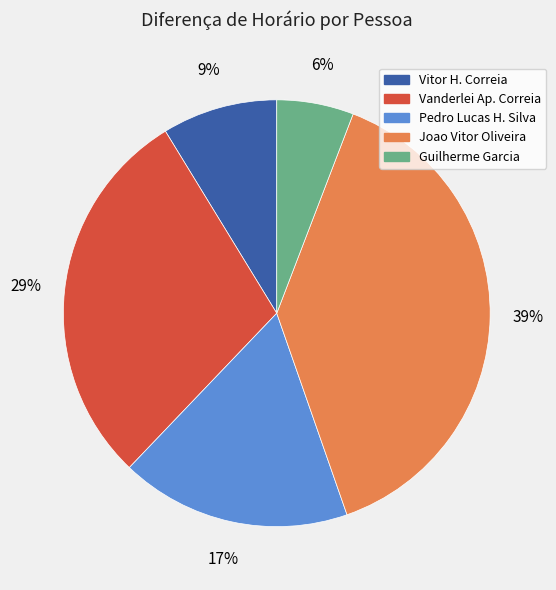

To the nearest percent, what is the combined percentage of Joao Vitor Oliveira and Guilherme Garcia?

45%